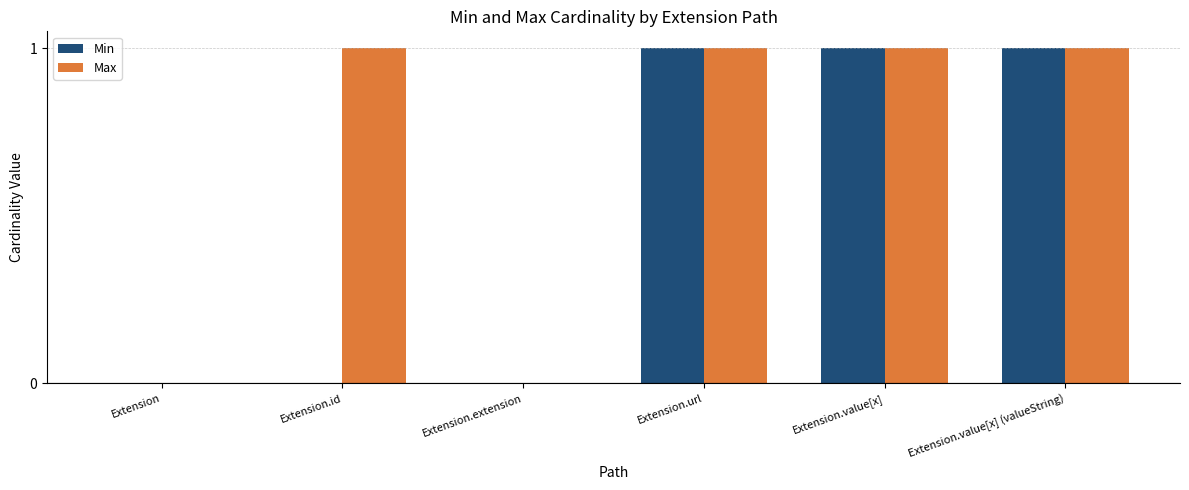

What is the difference between the Min values at Extension.url and Extension.extension?

1